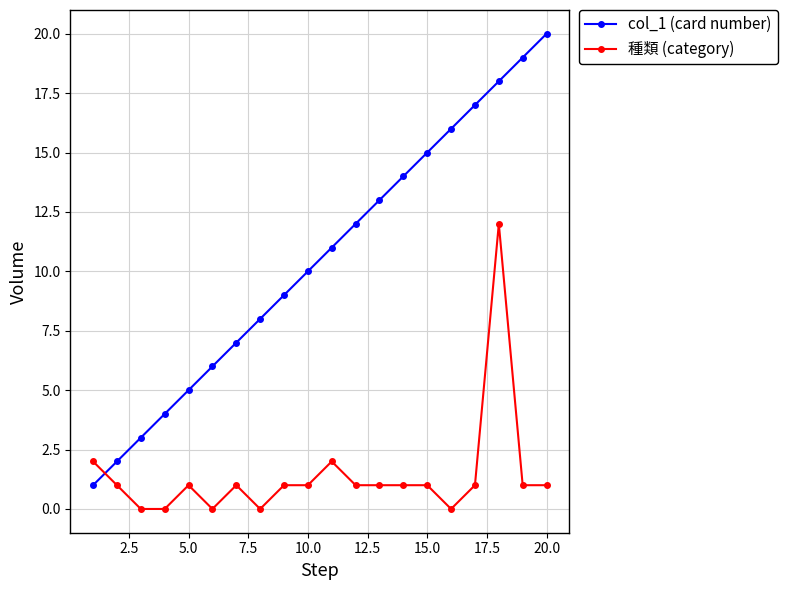

How many series are shown in this chart?

2